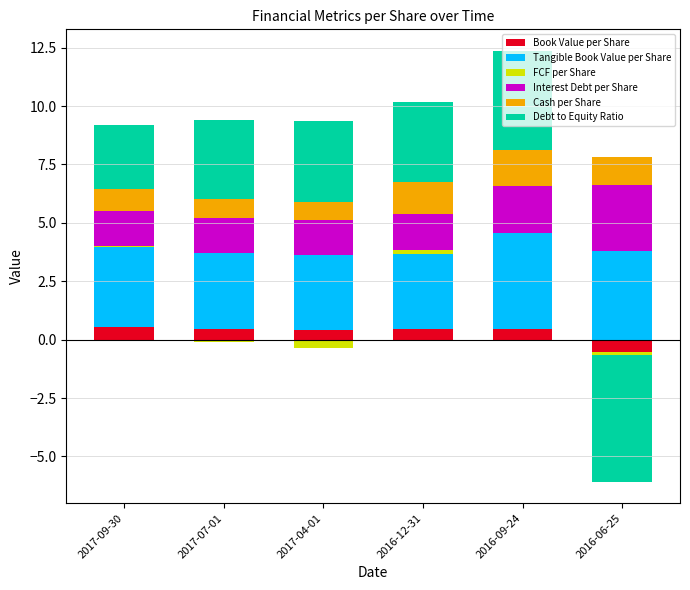

How many Cash per Share values are between 0 and 1?

3